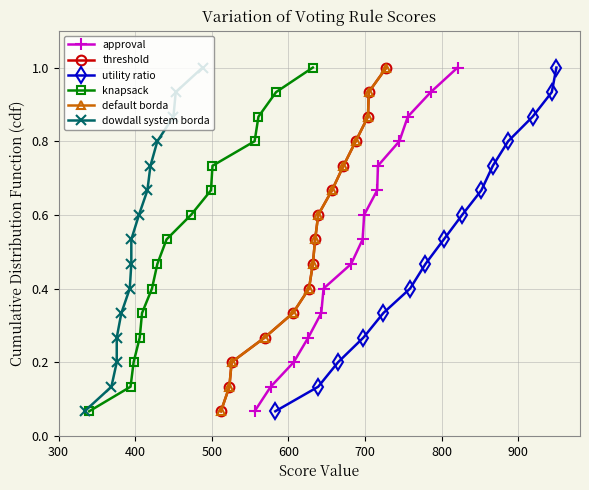

Reading right to left, what are all the values shown in this chart?

approval: 1.0	0.9	0.9	0.8	0.7	0.7	0.6	0.5	0.5	0.4	0.3	0.3	0.2	0.1	0.1
threshold: 1.0	0.9	0.9	0.8	0.7	0.7	0.6	0.5	0.5	0.4	0.3	0.3	0.2	0.1	0.1
utility ratio: 1.0	0.9	0.9	0.8	0.7	0.7	0.6	0.5	0.5	0.4	0.3	0.3	0.2	0.1	0.1
knapsack: 1.0	0.9	0.9	0.8	0.7	0.7	0.6	0.5	0.5	0.4	0.3	0.3	0.2	0.1	0.1
default borda: 1.0	0.9	0.9	0.8	0.7	0.7	0.6	0.5	0.5	0.4	0.3	0.3	0.2	0.1	0.1
dowdall system borda: 1.0	0.9	0.9	0.8	0.7	0.7	0.6	0.5	0.5	0.4	0.3	0.3	0.2	0.1	0.1